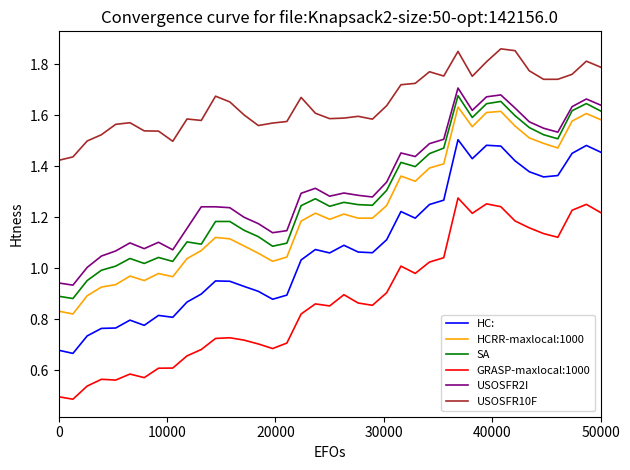

Which series has the widest spread of values?

HC: